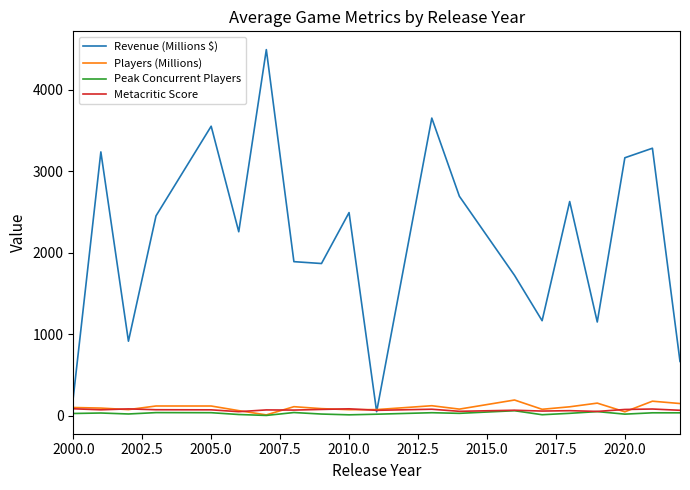

At how many categories does at least one series exceed 1978?

11